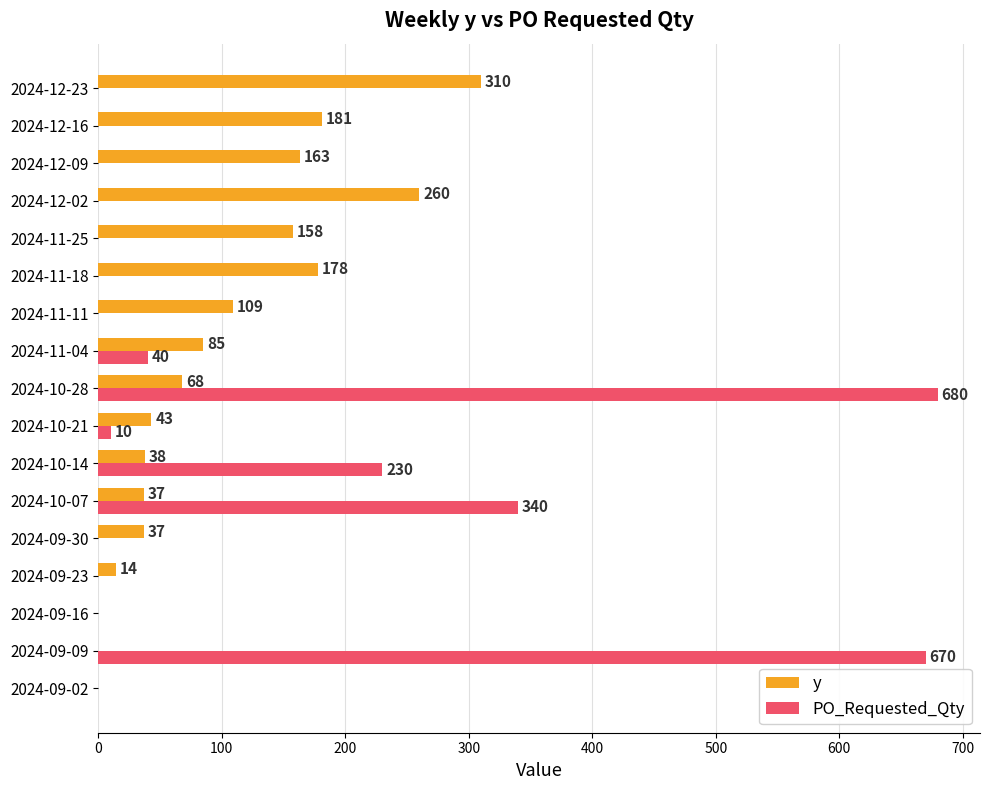

How many values in the PO_Requested_Qty series exceed 0?

6